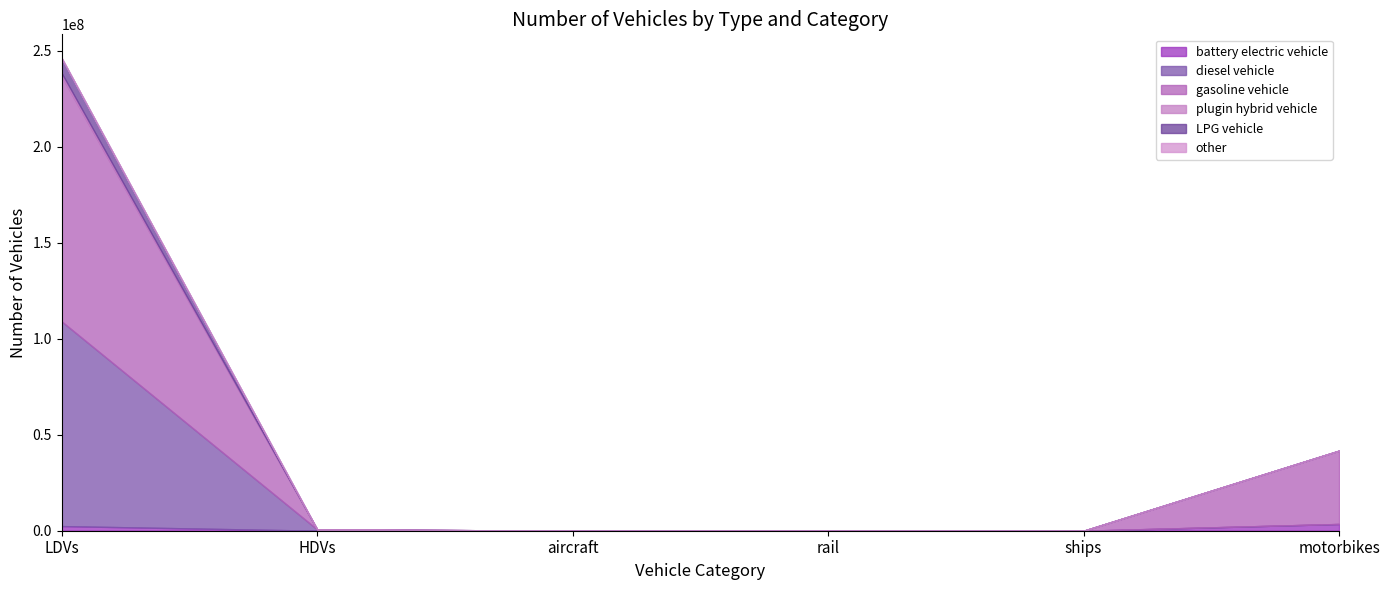

At which category does battery electric vehicle reach its first local valley?

aircraft